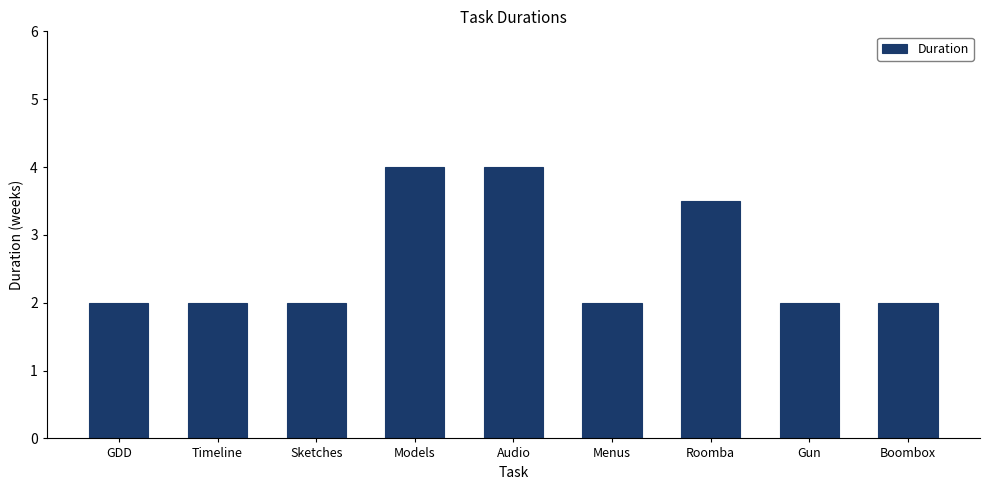

How many values are between 2 and 3?

6